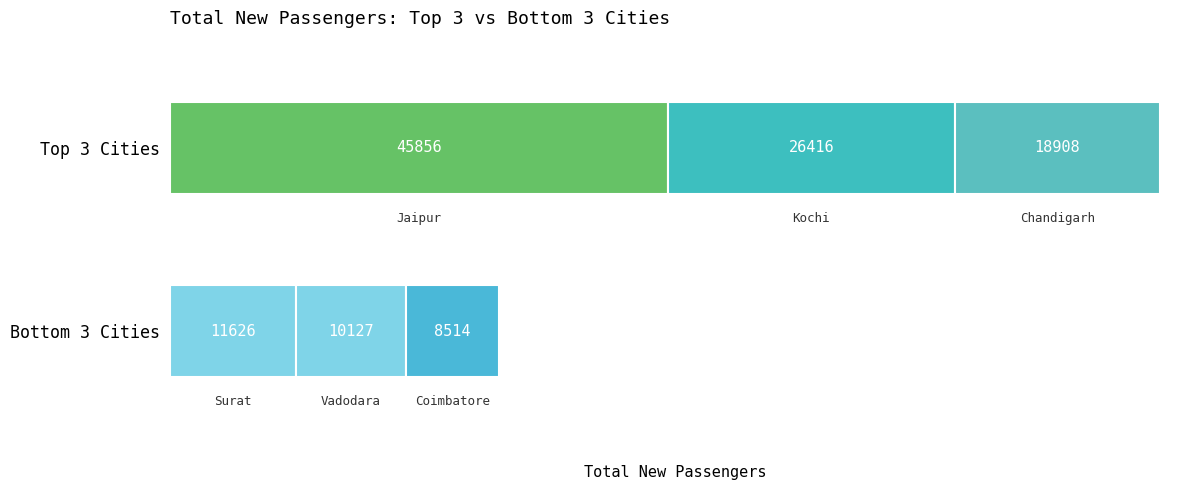

Is it true that Top 3 equals 18908 at Chandigarh?

True